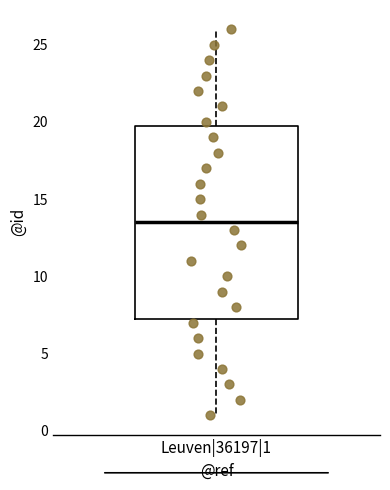

Read this box plot against the y-axis: the position of the median line, the range covered by the box, and the ends of both whiskers. The values are not printed on the chart, so give them approximately, as read against the axis.

median 13.5, box 7.5 to 20.0, whiskers 1.0 to 26.0